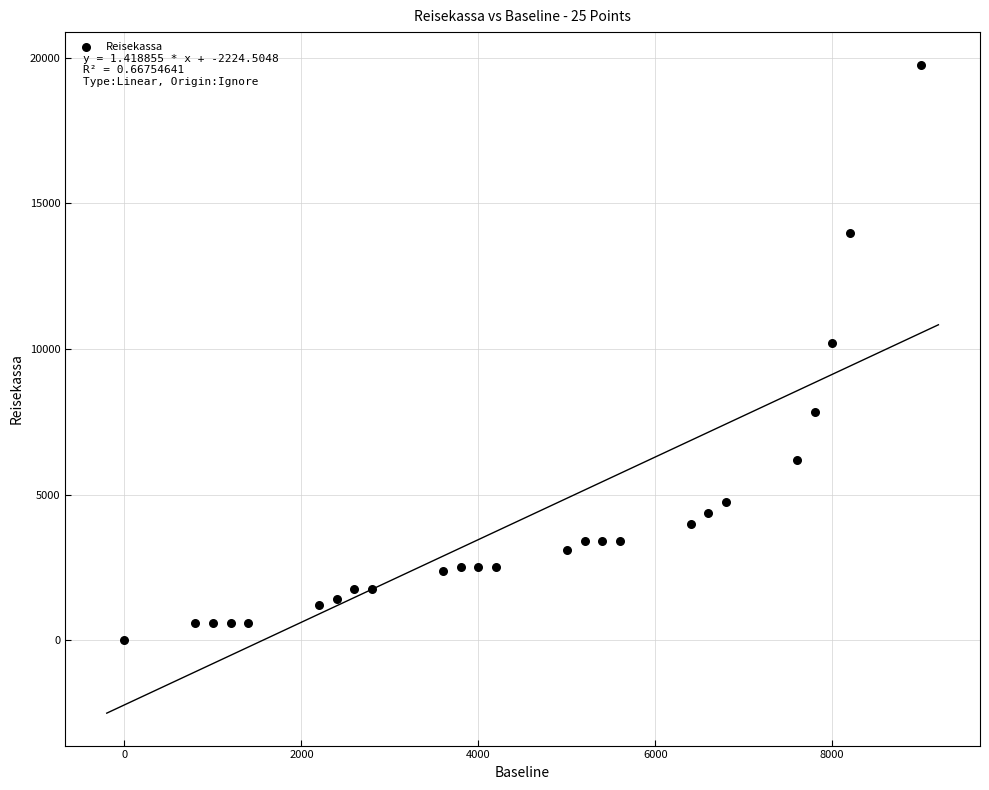

What is the range of X values (max minus min)?

9000.0